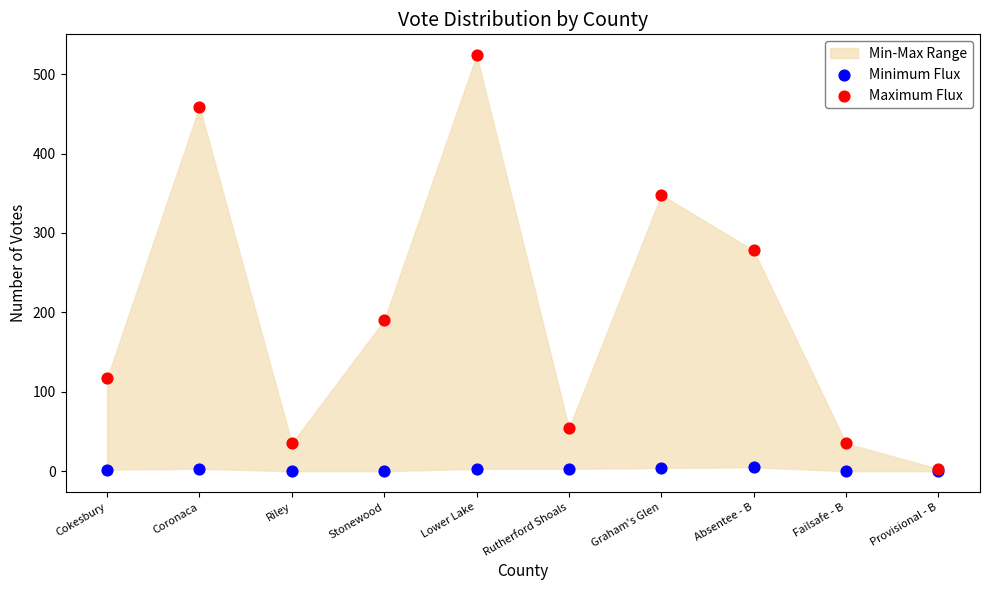

Across all series, what Y value is closest to 262?

278